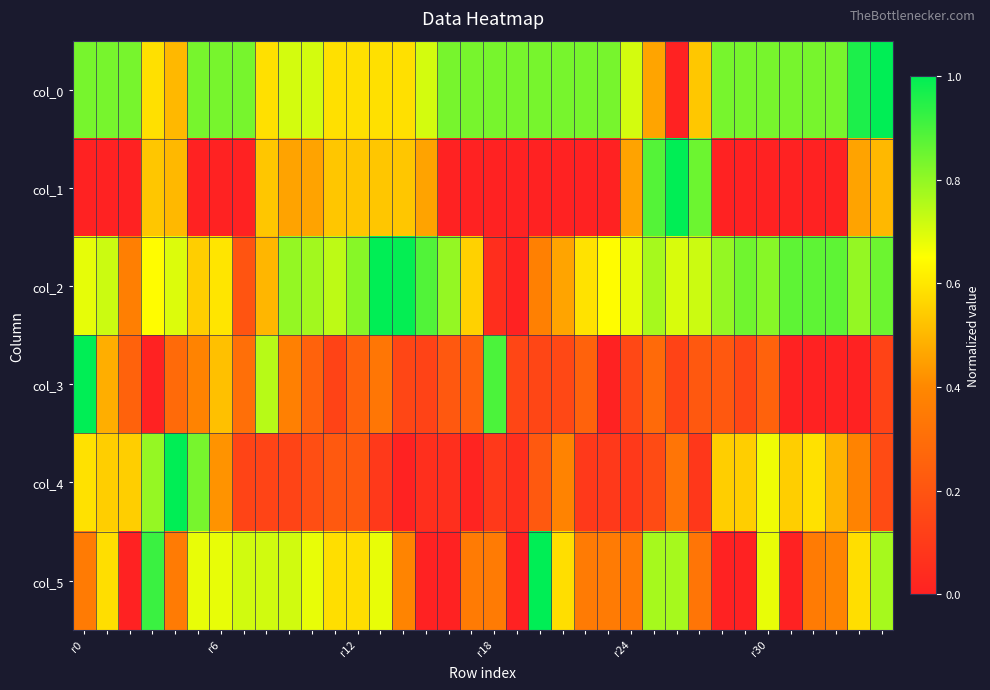

Rank the series by their maximum value, from highest to lowest.

col_0, col_1, col_2, col_3, col_4, col_5